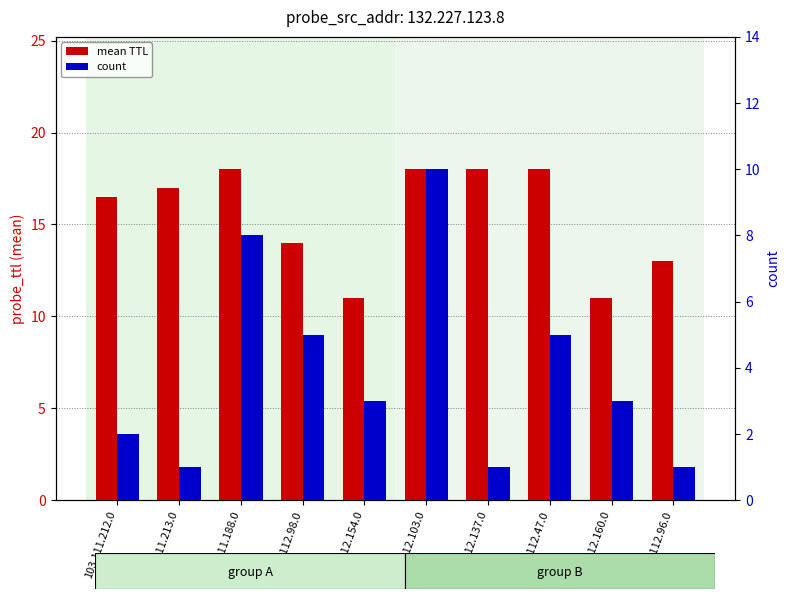

What is the maximum value shown in the chart?

18.0